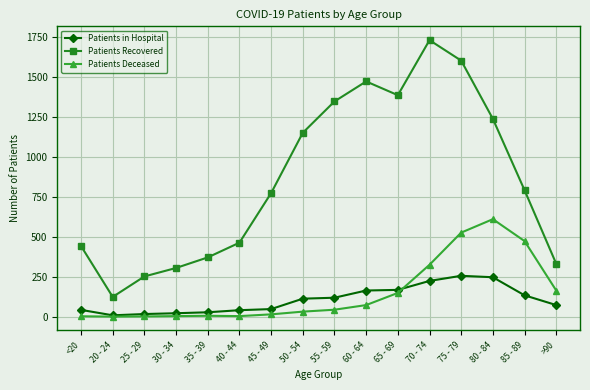

What is the value of the Patients in Hospital point at the 1st from the left?

42